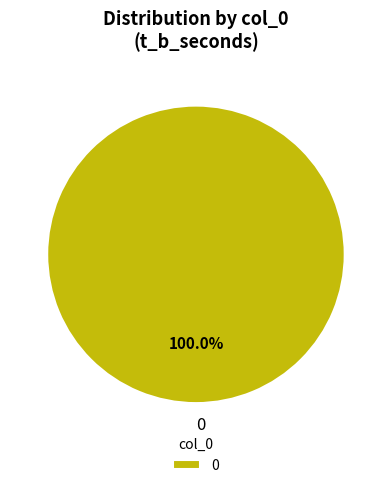

Rank the categories by value from highest to lowest.

0